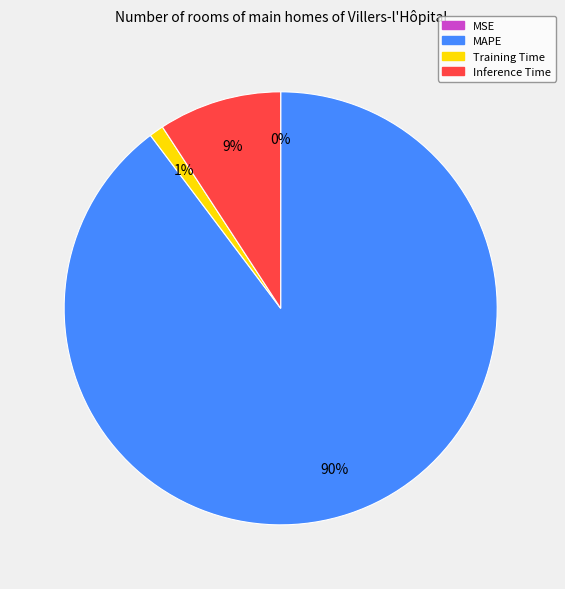

What percentage is the MAPE slice, to the nearest percent?

90%